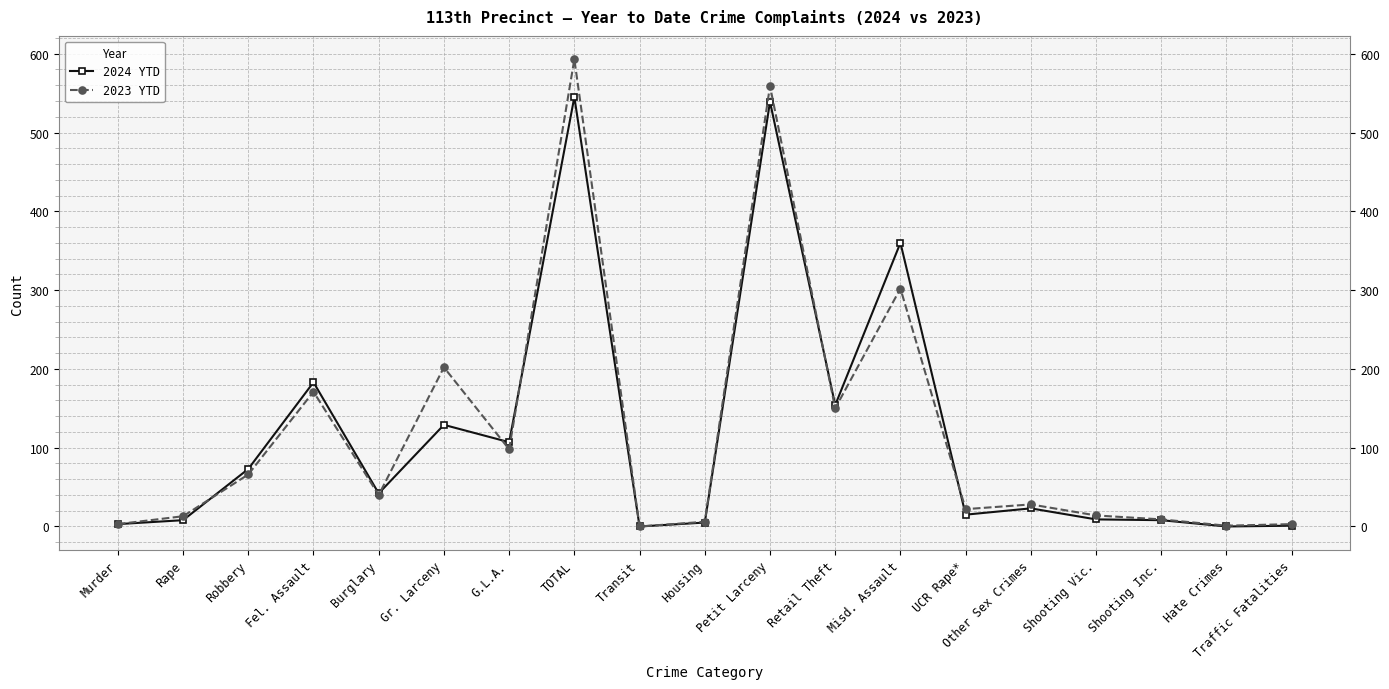

True or false: 2023 YTD has more than 1 points higher than both neighbors.

True